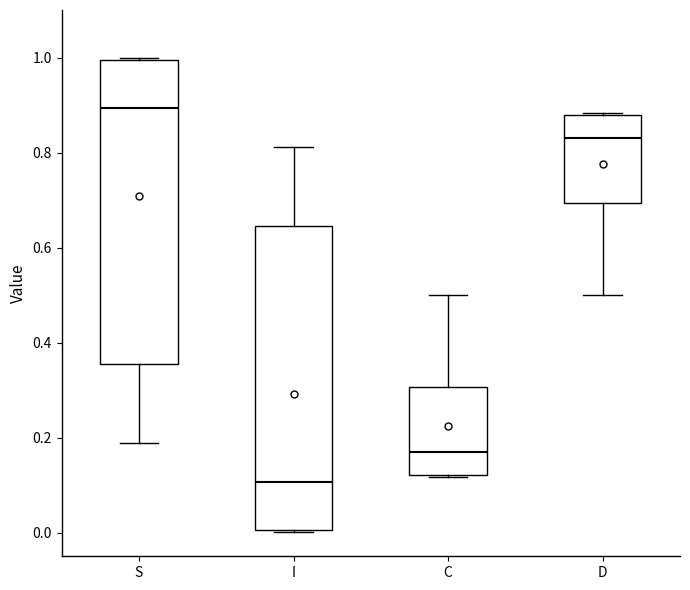

Reading left to right, transcribe this box plot: for each box, give where its median line is, the range the box spans, and where its two whiskers end, as read against the y-axis. The values are not printed on the chart, so give them approximately, as read against the axis.

S: median 0.90, box 0.36 to 1.00, whiskers 0.18 to 1.00
I: median 0.10, box 0.00 to 0.64, whiskers 0.00 to 0.82
C: median 0.16, box 0.12 to 0.30, whiskers 0.12 to 0.50
D: median 0.84, box 0.70 to 0.88, whiskers 0.50 to 0.88